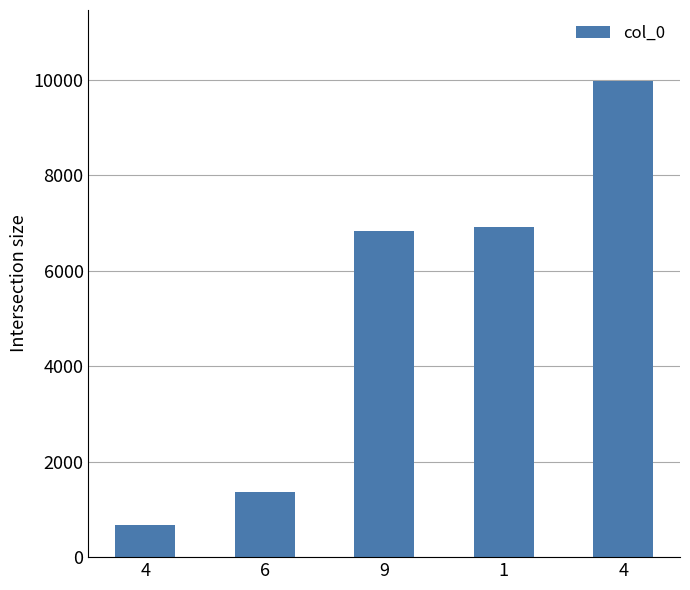

How many bars are there in total?

5